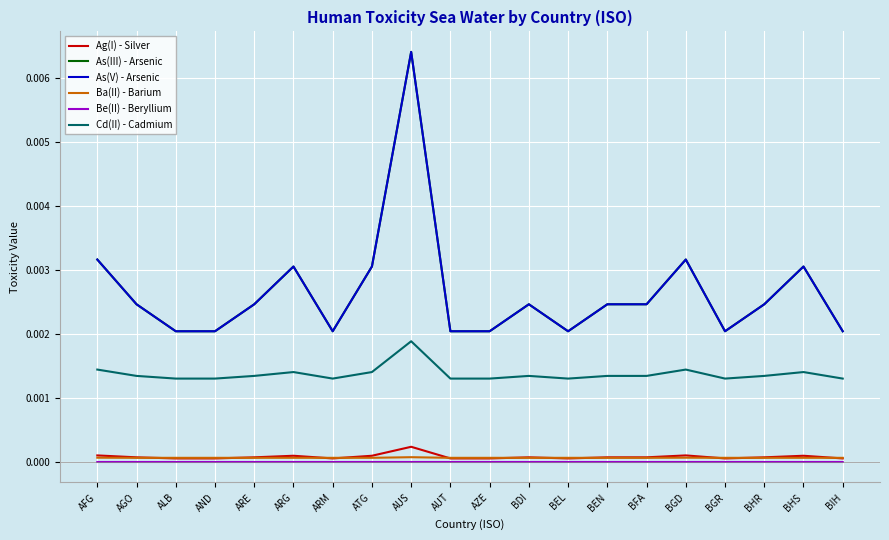

Rank the series at AUT from highest to lowest value.

As(III) - Arsenic, As(V) - Arsenic, Cd(II) - Cadmium, Ba(II) - Barium, Ag(I) - Silver, Be(II) - Beryllium